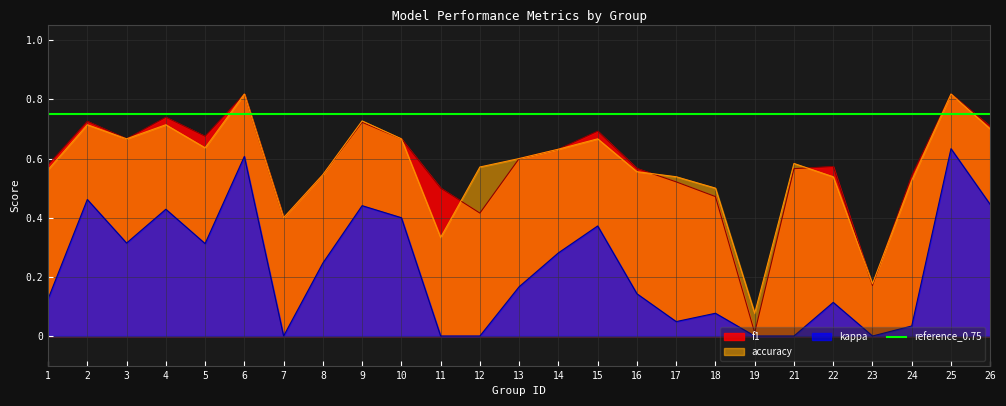

What is the sum of the f1 values at 21 and 11?

1.1